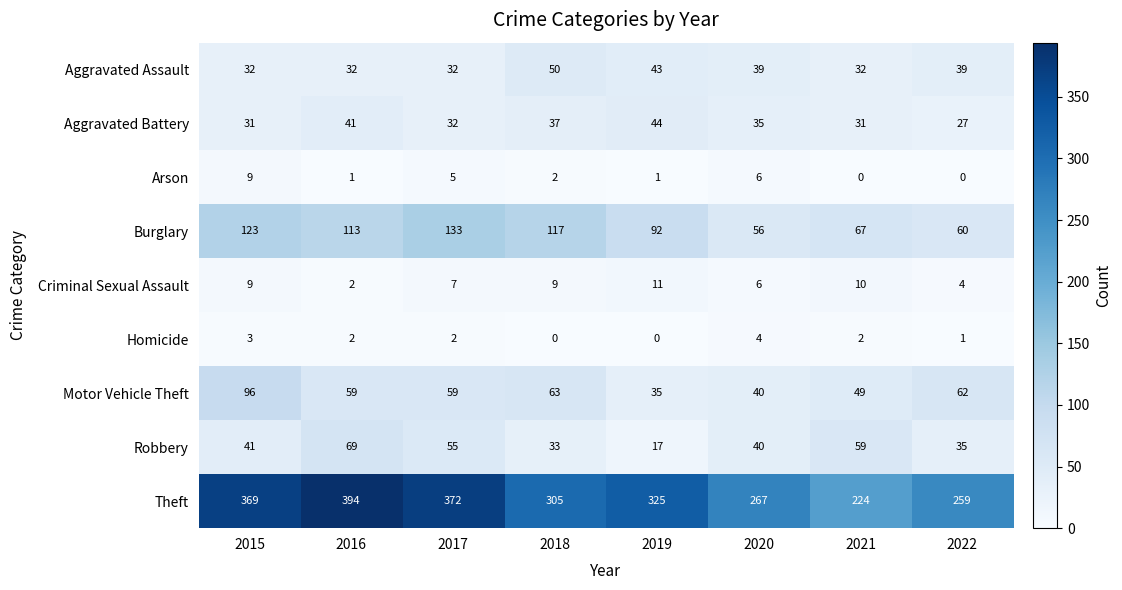

Which label corresponds to the largest value in the chart?

2016